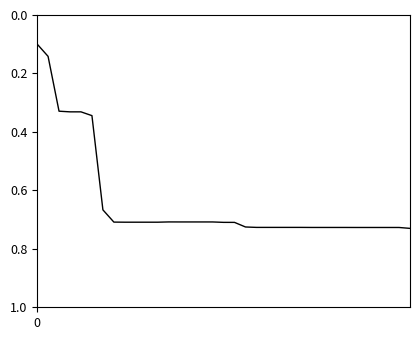

Does the chart display data point markers on the line(s)?

No